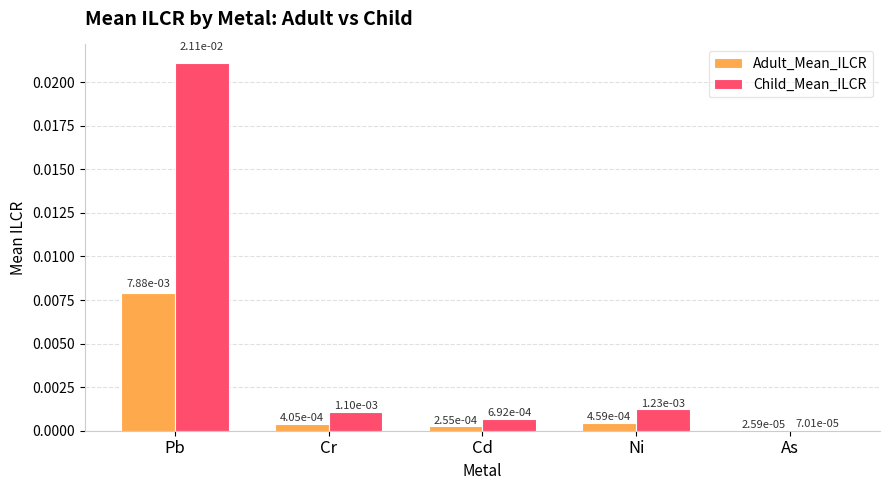

Which series has the largest total across all categories?

Child_Mean_ILCR